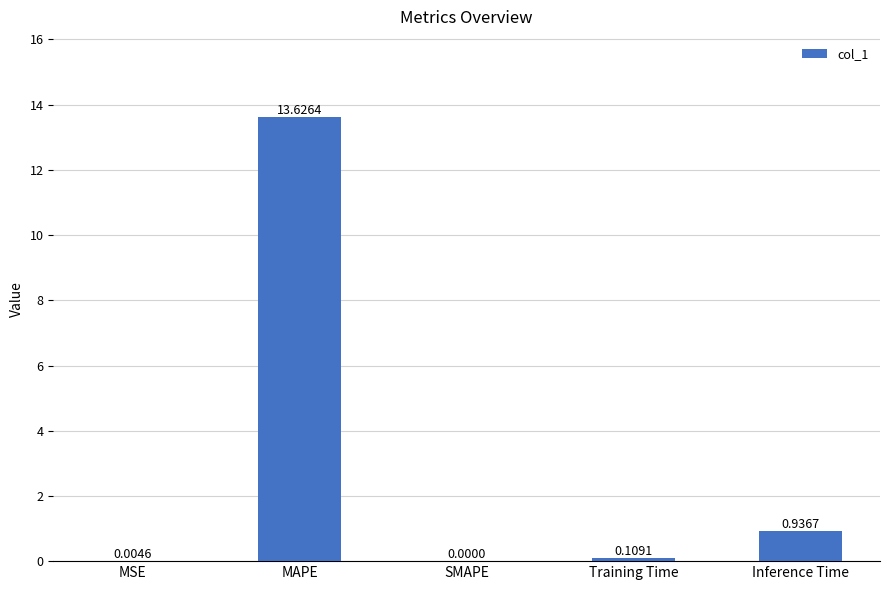

Where is the data nearest to the value 6?

Inference Time